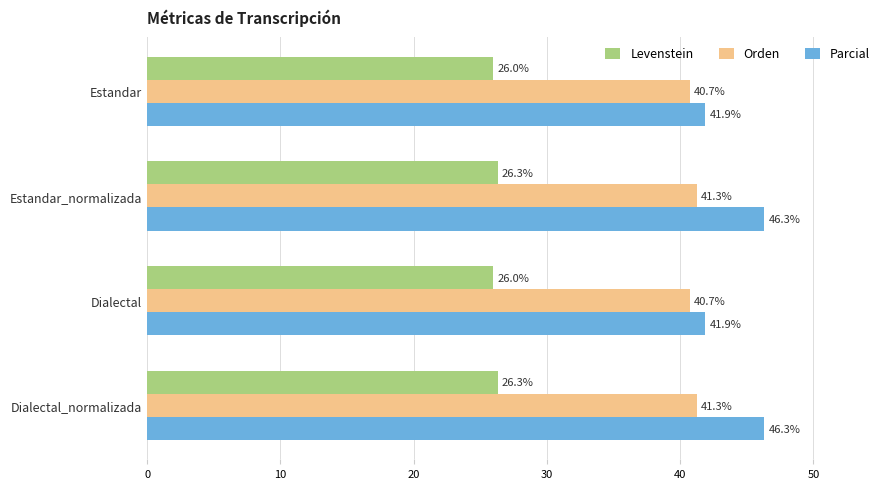

Rank the series by their maximum value, from lowest to highest.

Levenstein, Orden, Parcial